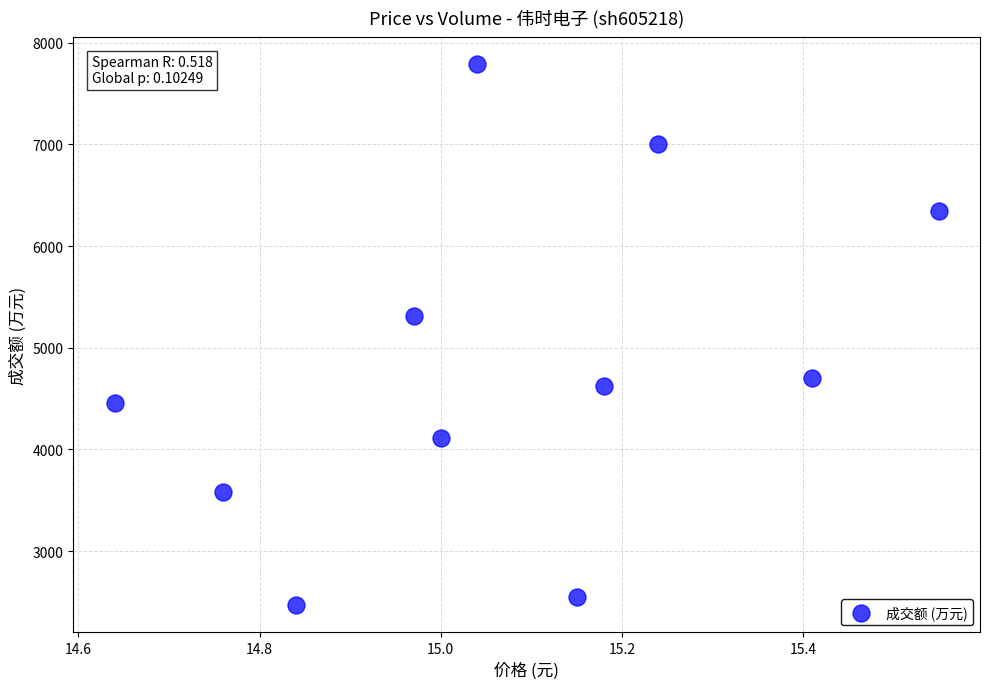

What is the average Y value?

4813